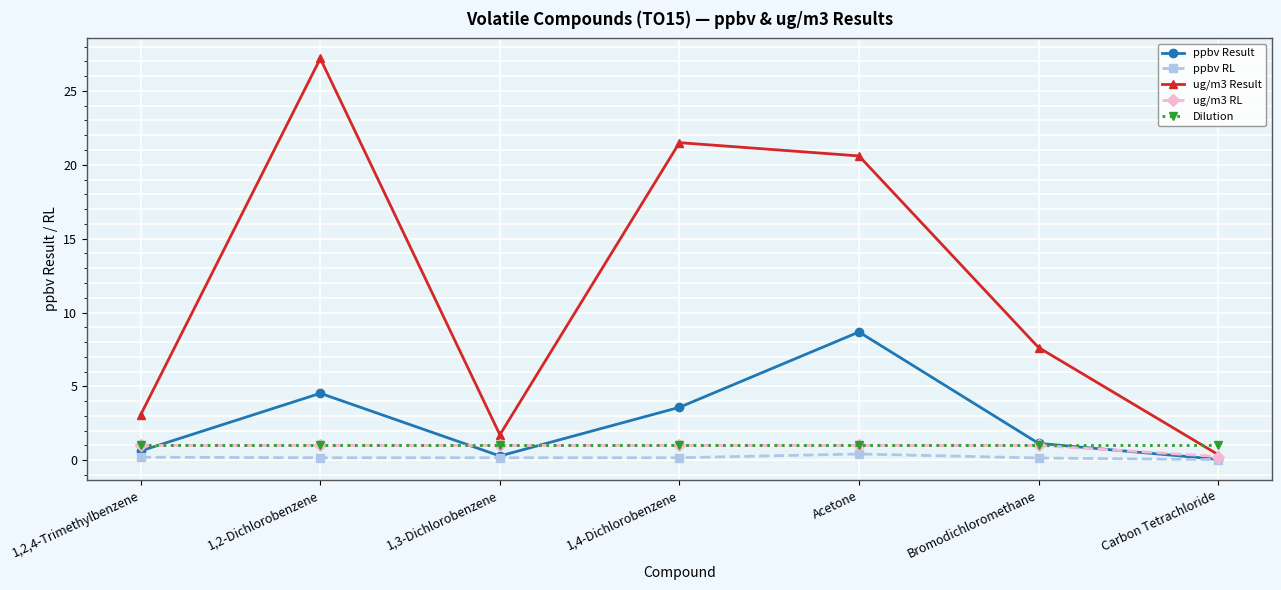

What is the value of the ppbv Result point at the 4th from the left?

3.6